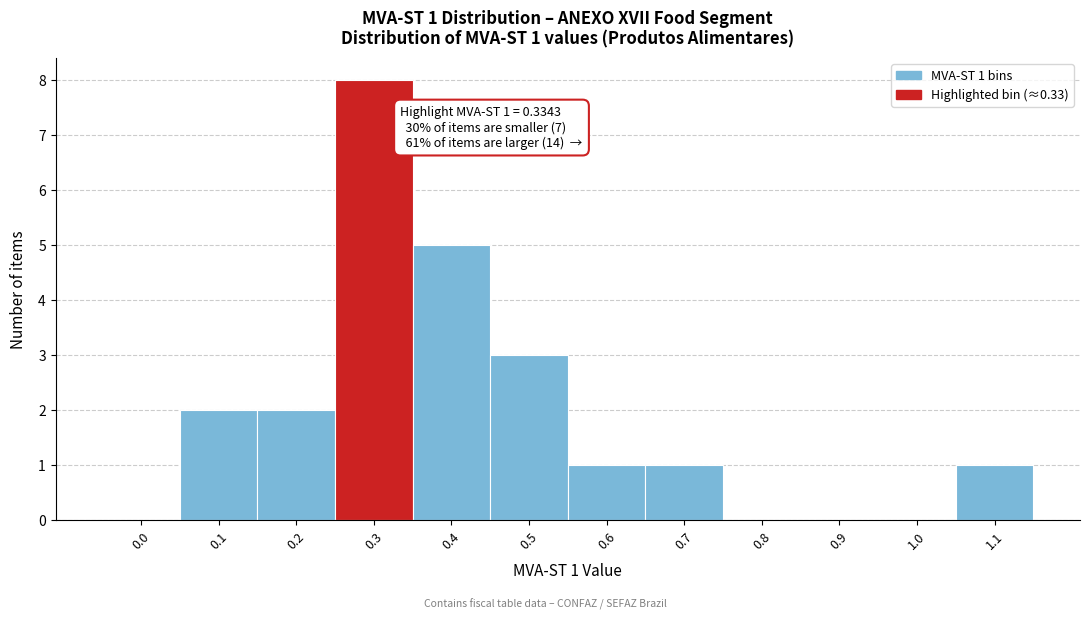

Reading left to right, list all the values displayed in this chart.

0.0=0	0.1=2	0.2=2	0.3=8	0.4=5	0.5=3	0.6=1	0.7=1	0.8=0	0.9=0	1.0=0	1.1=1